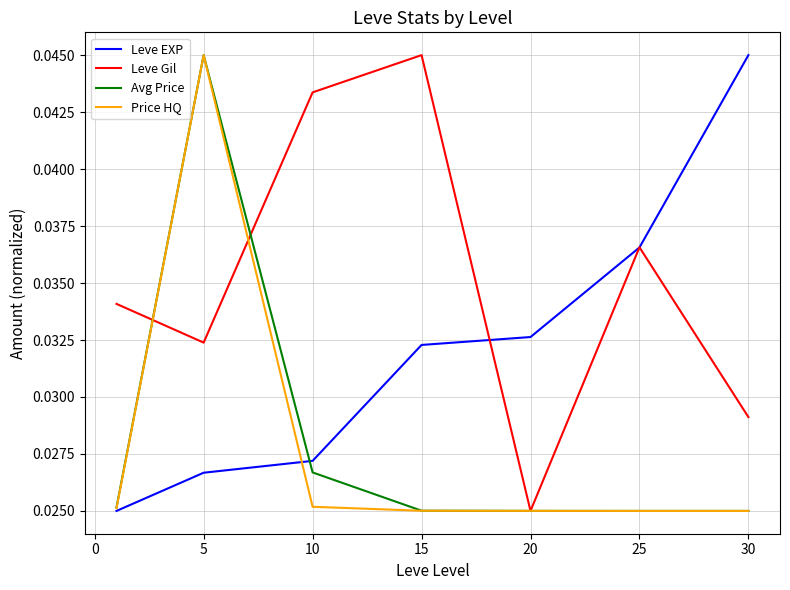

In Avg Price, how many points are lower than both neighbors (excluding endpoints)?

1